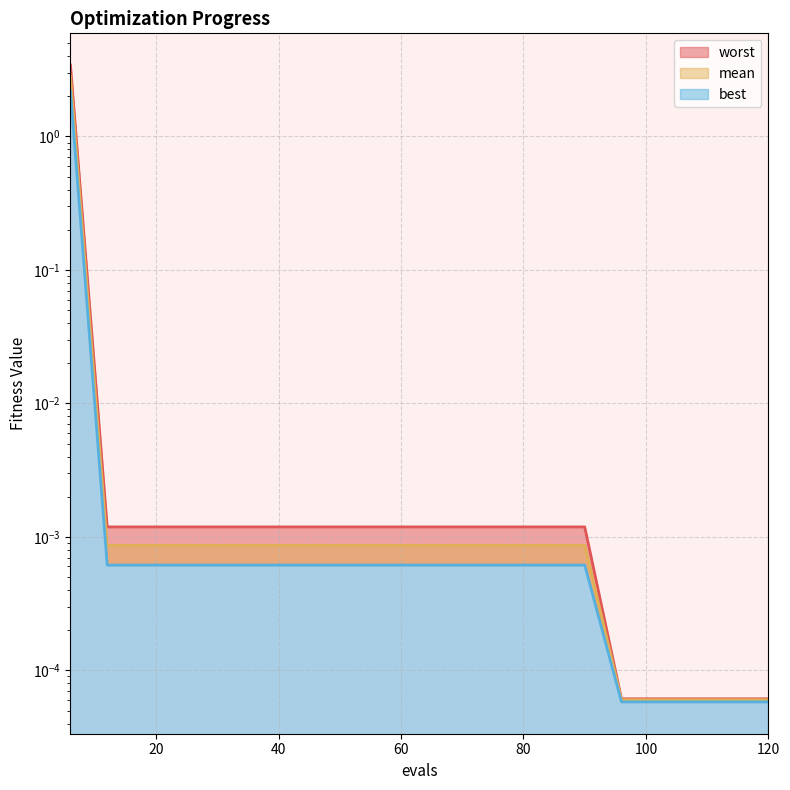

True or false: best and mean intersect in this chart.

False